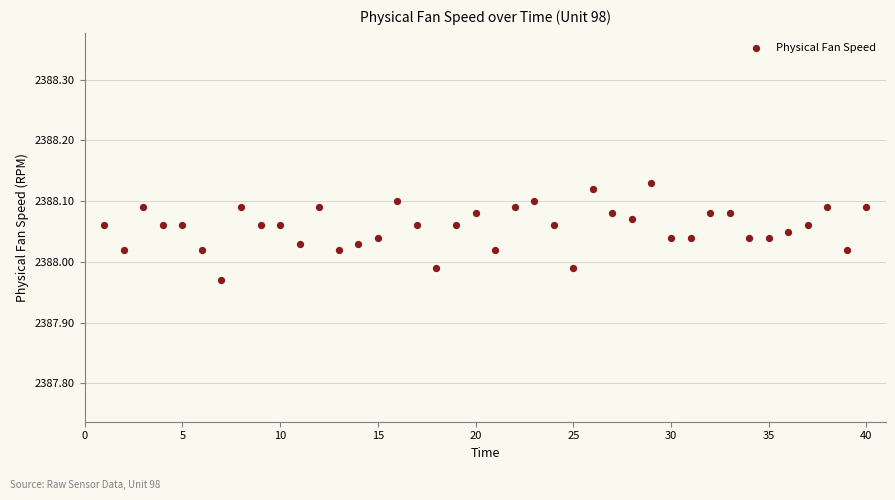

What is the range of X values (max minus min)?

39.0